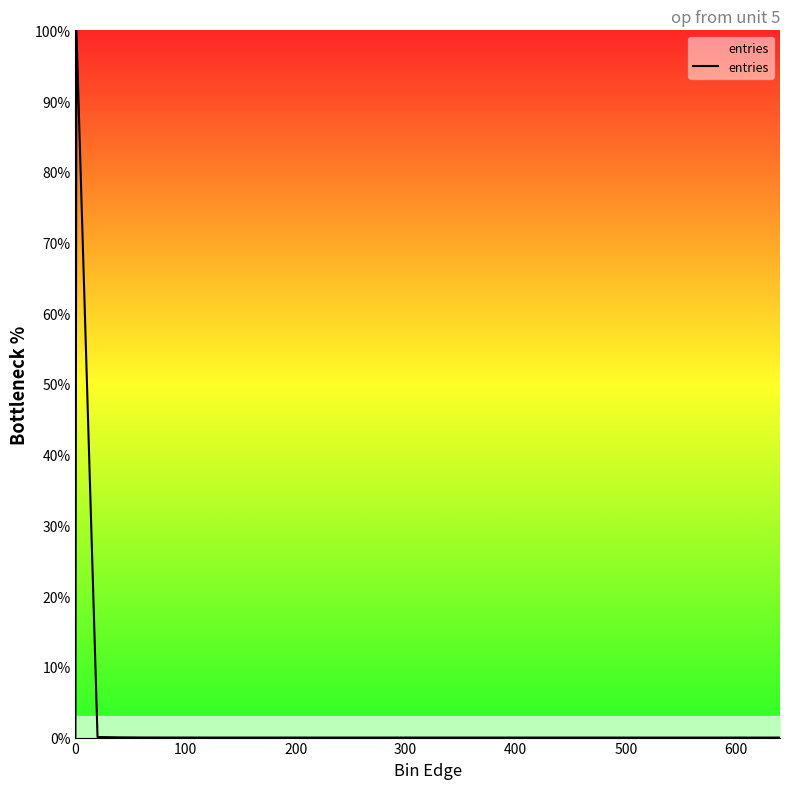

What is the greatest value displayed?

100.0